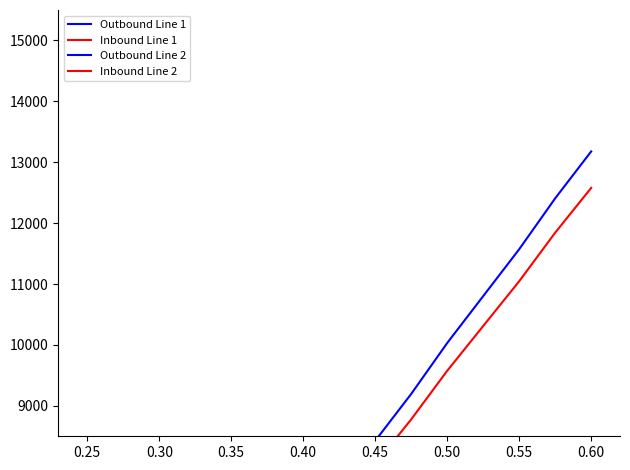

How many lines are shown in the chart?

4